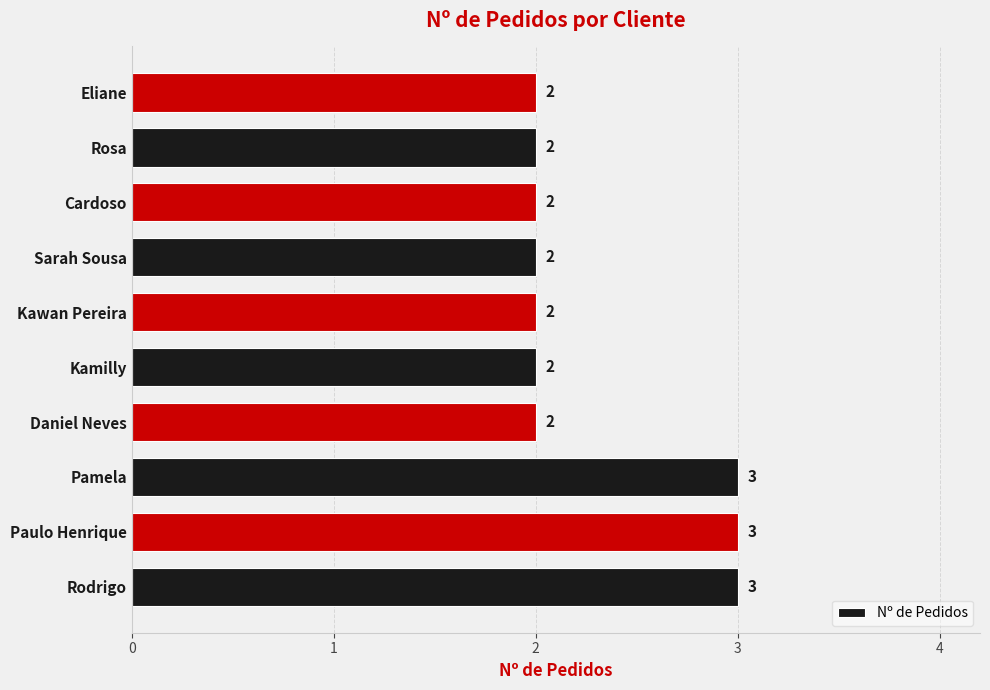

What is the ratio of the value at Sarah Sousa to the value at Rodrigo?

0.7